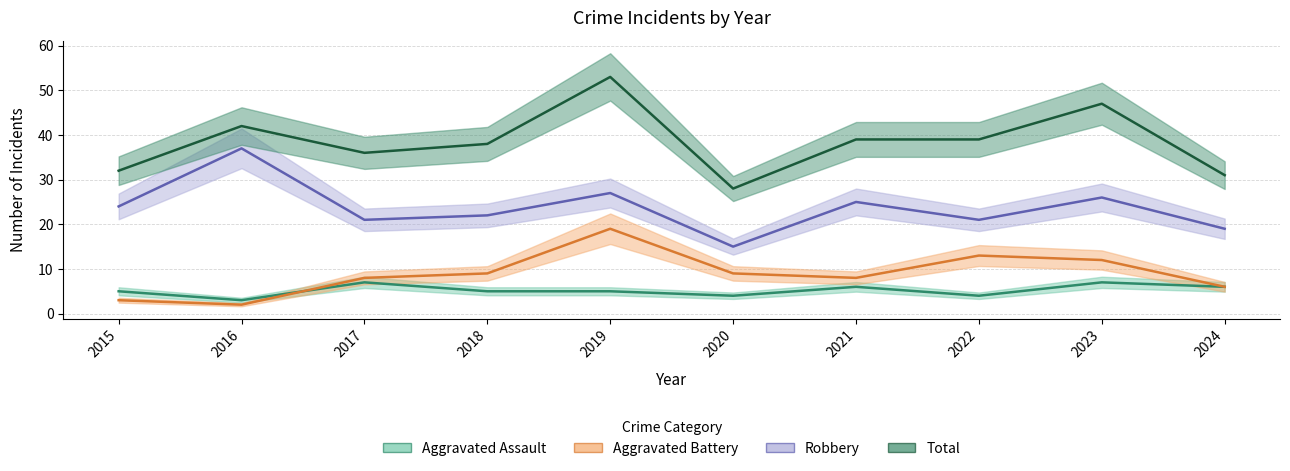

What is the difference between the highest and lowest values at 2018?

33